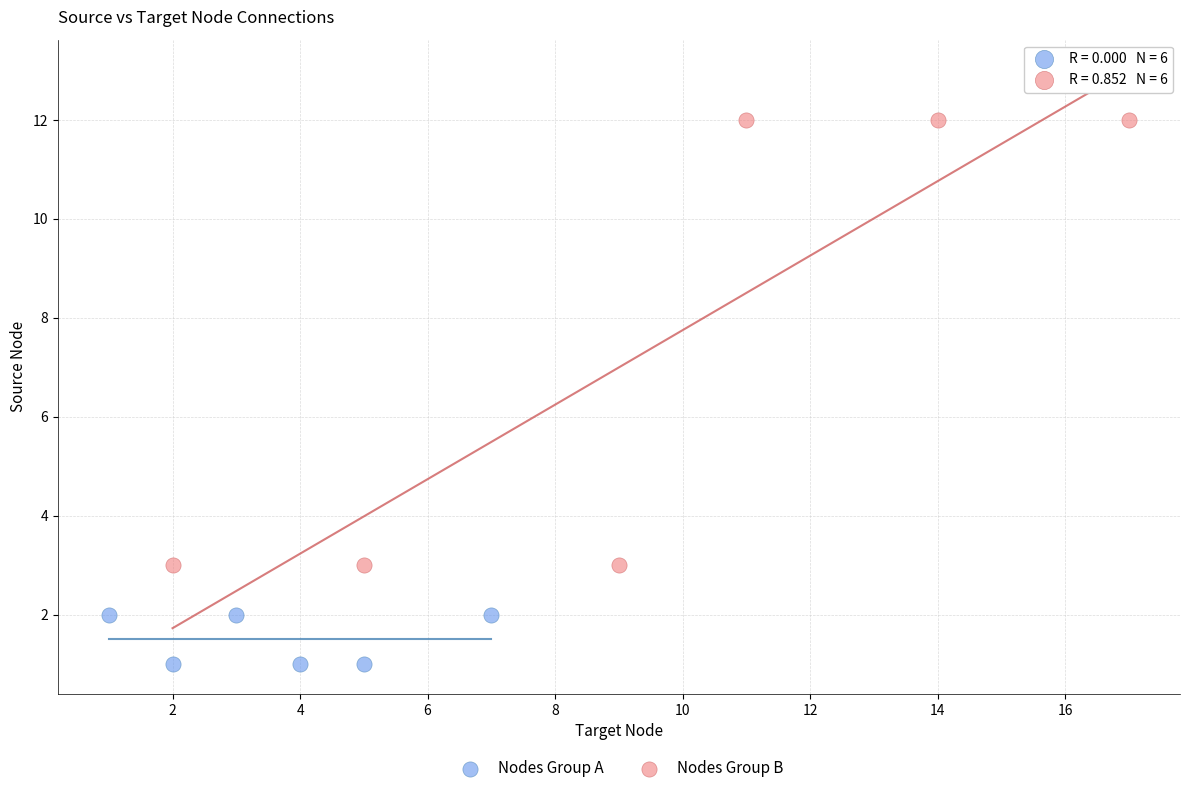

Which series has the widest spread of Y values?

Nodes Group B